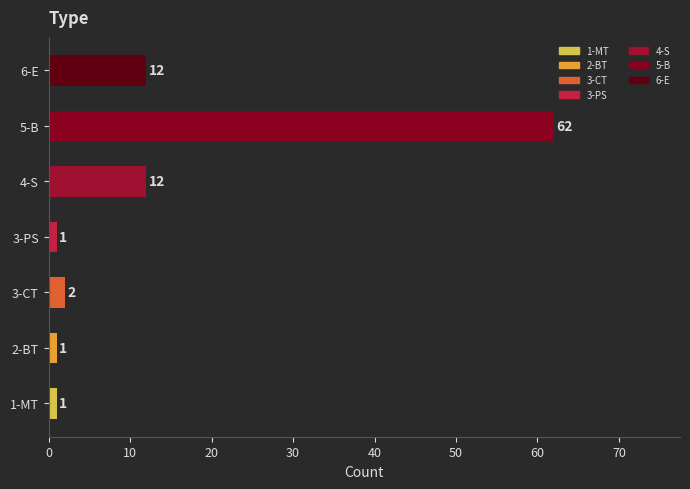

Between 4-S and 2-BT, which is larger?

4-S